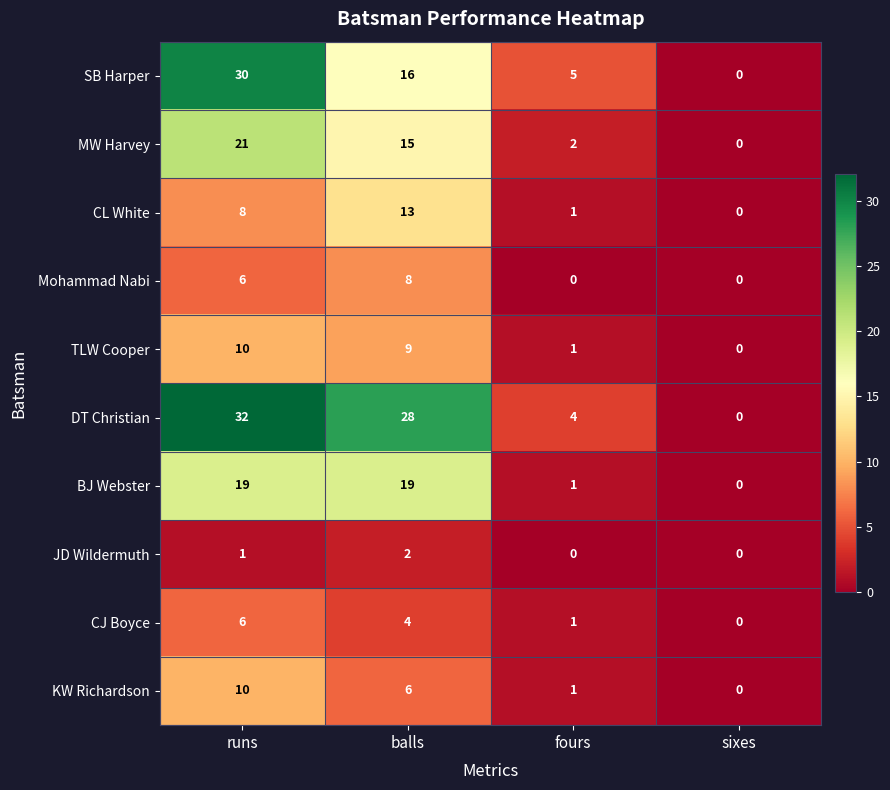

Between balls and sixes, which series saw the biggest shift?

DT Christian